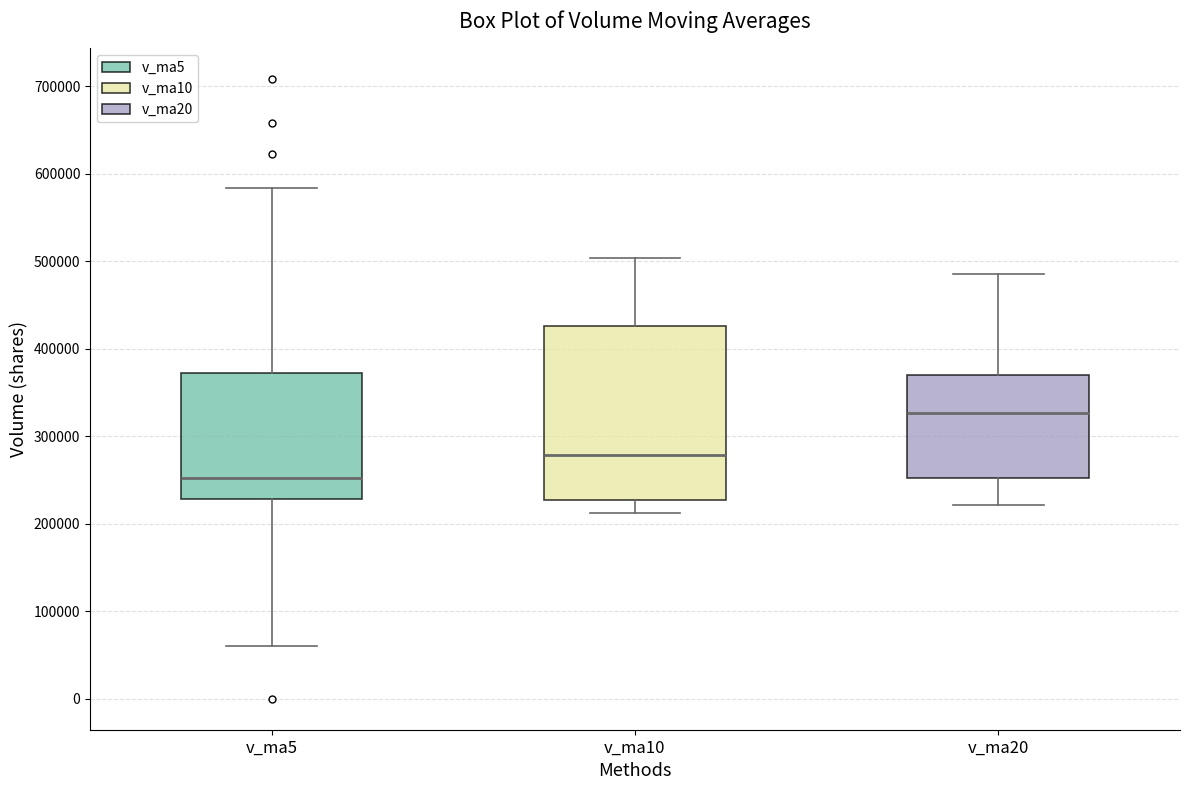

Reading left to right, transcribe this box plot: for each box, give where its median line is, the range the box spans, and where its two whiskers end, as read against the y-axis. The values are not printed on the chart, so give them approximately, as read against the axis.

v_ma5: median 250000, box 230000 to 370000, whiskers 60000 to 580000
v_ma10: median 280000, box 230000 to 430000, whiskers 210000 to 500000
v_ma20: median 330000, box 250000 to 370000, whiskers 220000 to 490000